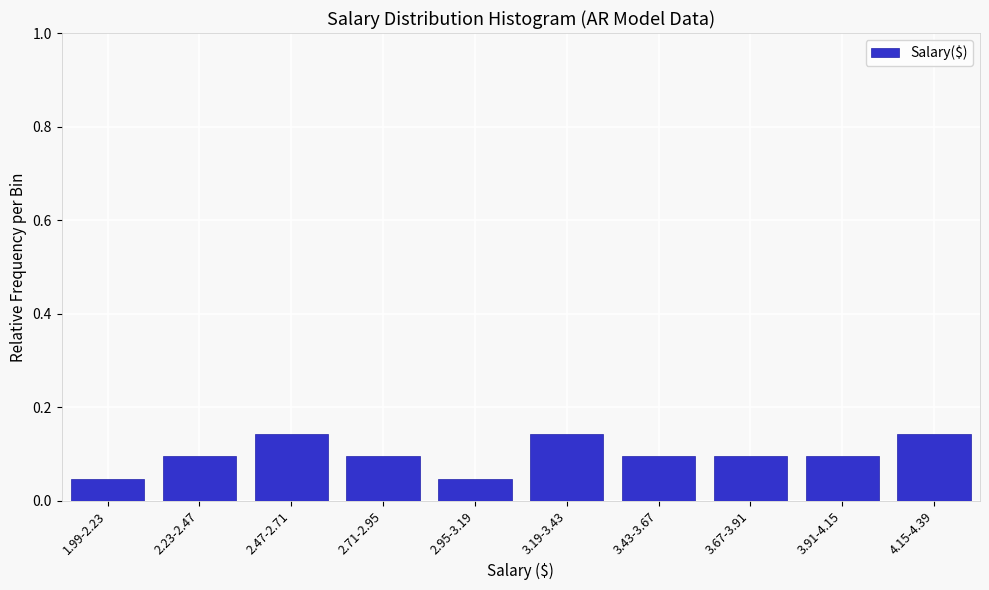

Between 3.19-3.43 and 1.99-2.23, which is larger?

3.19-3.43